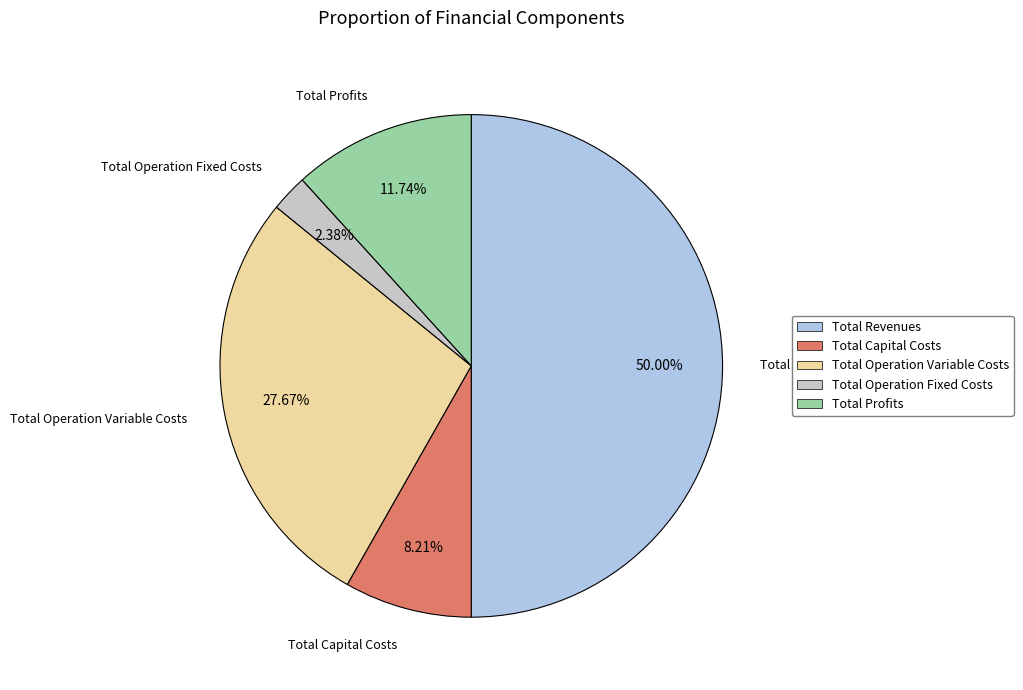

To the nearest percent, what is the difference between the Total Profits and Total Capital Costs slice percentages?

4%